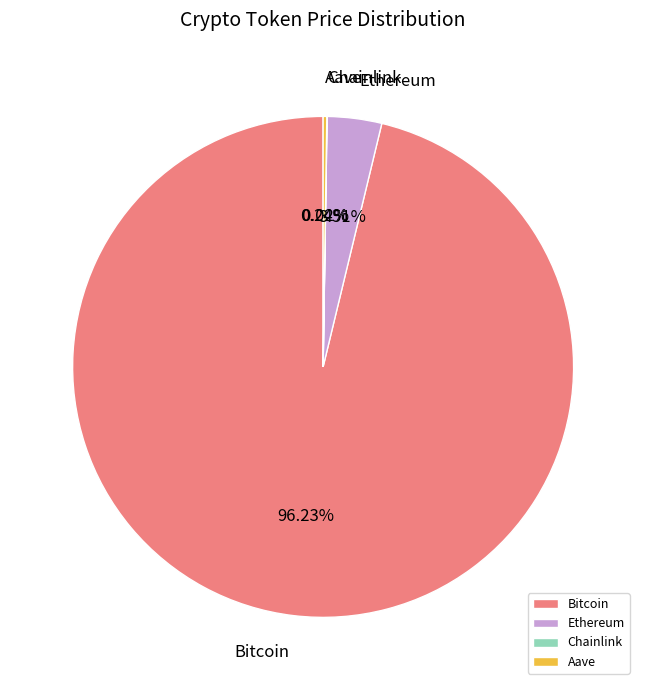

Which slice represents more than half of the pie?

Bitcoin